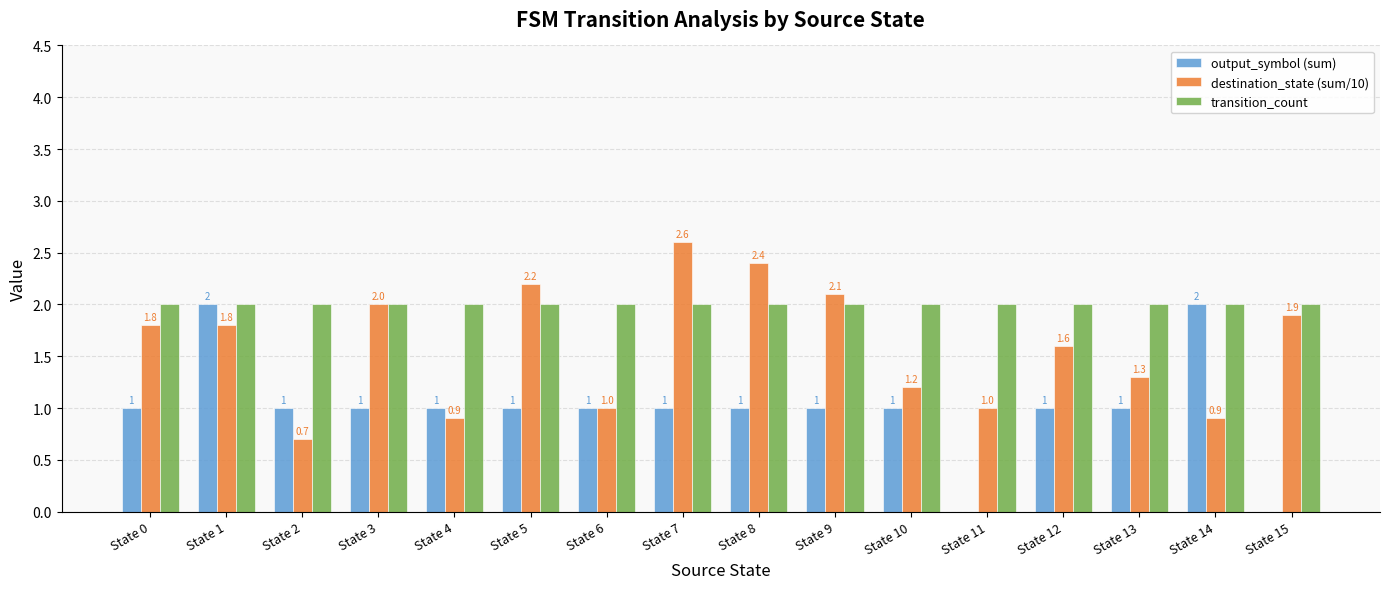

At which category is the sum across all series the highest?

State 1